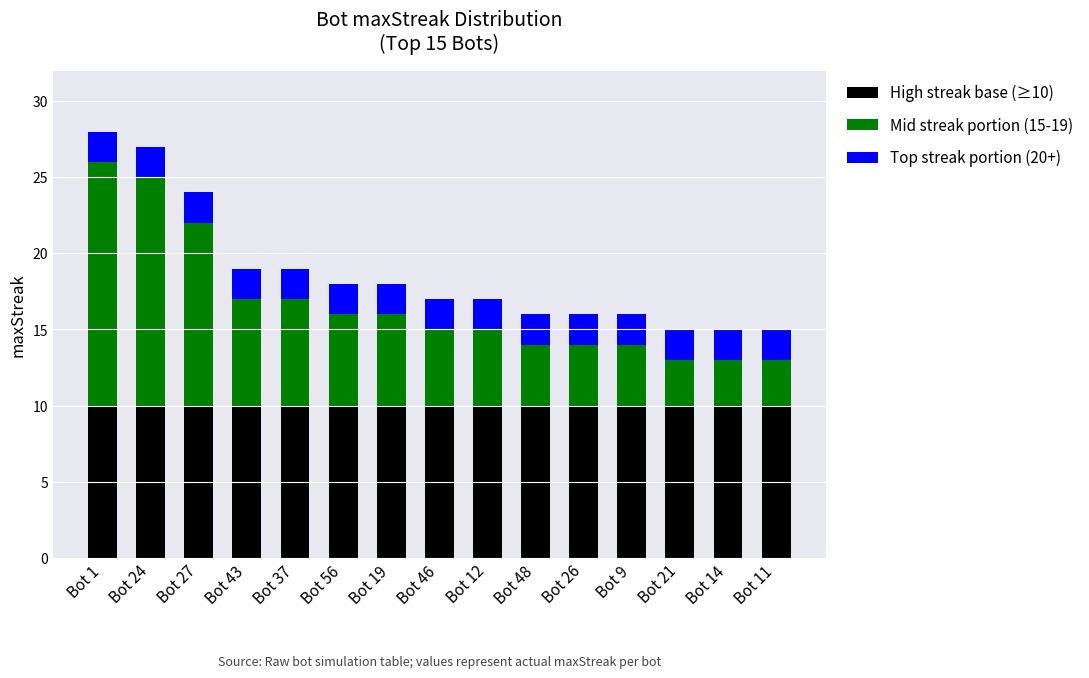

True or false: High streak base (≥10) has a value of 10 at Bot 19.

True